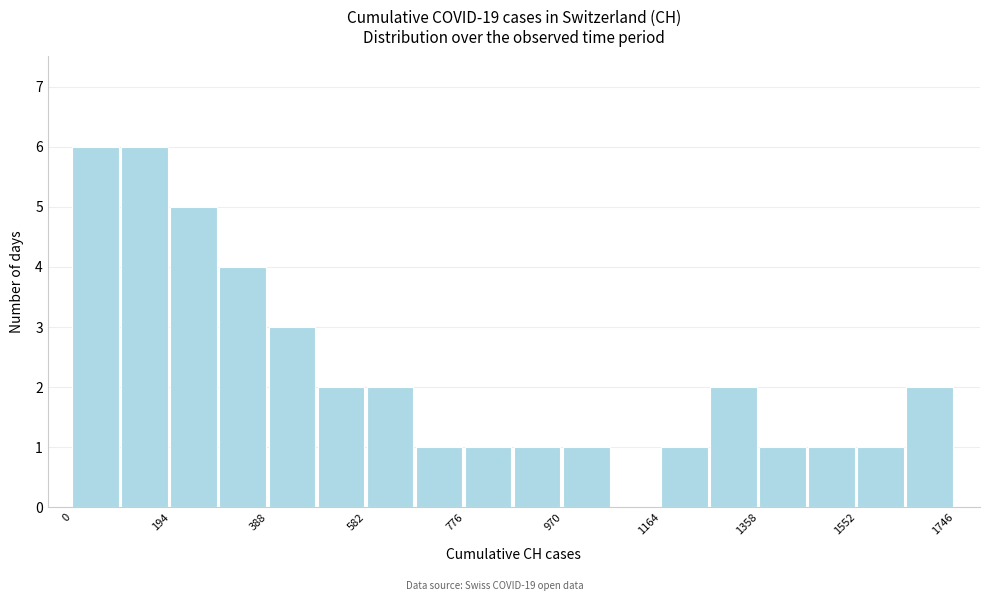

Reading left to right, list every bar in this chart as the range it spans on the x-axis followed by its height. Neither the bar edges nor the heights are printed on the chart, so give them approximately, as read against the axes.

0 to 100: 6
100 to 200: 6
200 to 300: 5
300 to 380: 4
380 to 480: 3
480 to 580: 2
580 to 680: 2
680 to 780: 1
780 to 880: 1
880 to 980: 1
980 to 1060: 1
1060 to 1160: 0
1160 to 1260: 1
1260 to 1360: 2
1360 to 1460: 1
1460 to 1560: 1
1560 to 1640: 1
1640 to 1740: 2